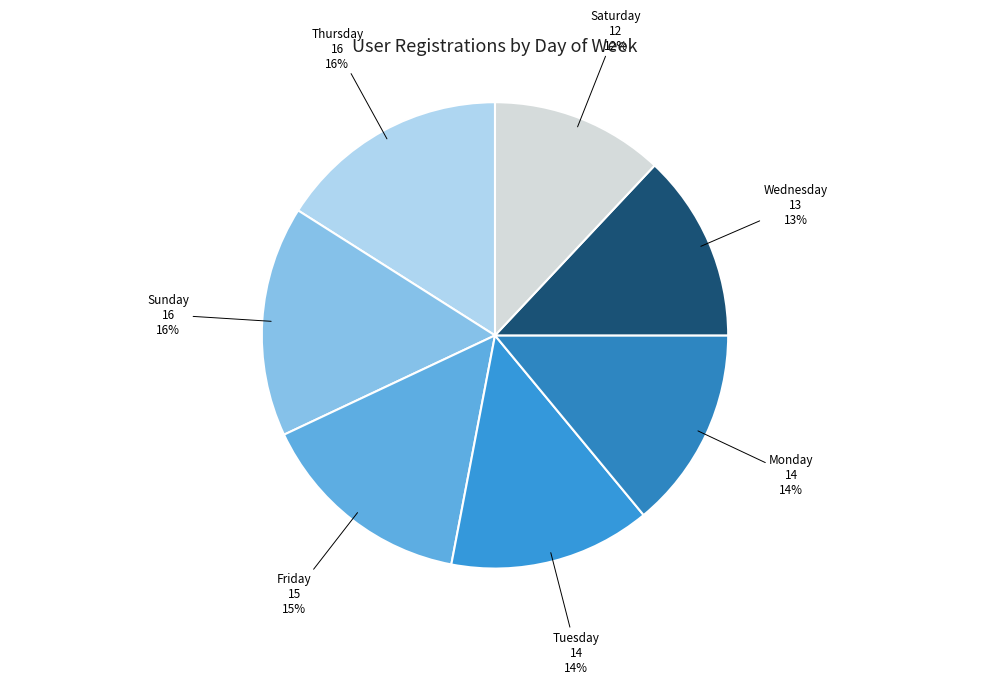

Approximately how many times larger is the value at Saturday compared to Wednesday?

0.9